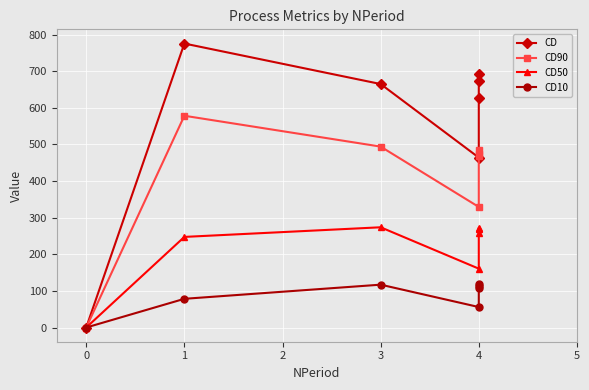

How many data points in CD50 are less than 259?

3